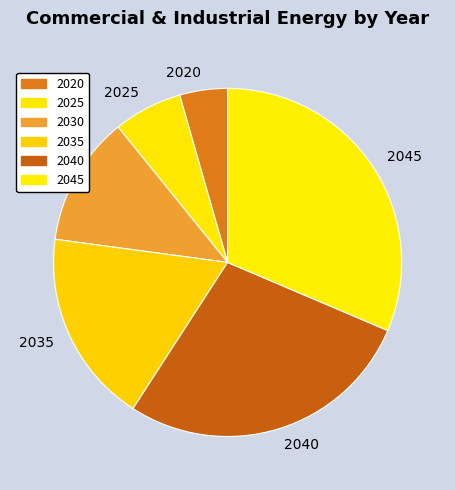

The 2035 slice represents 18% of the pie. True or false?

True